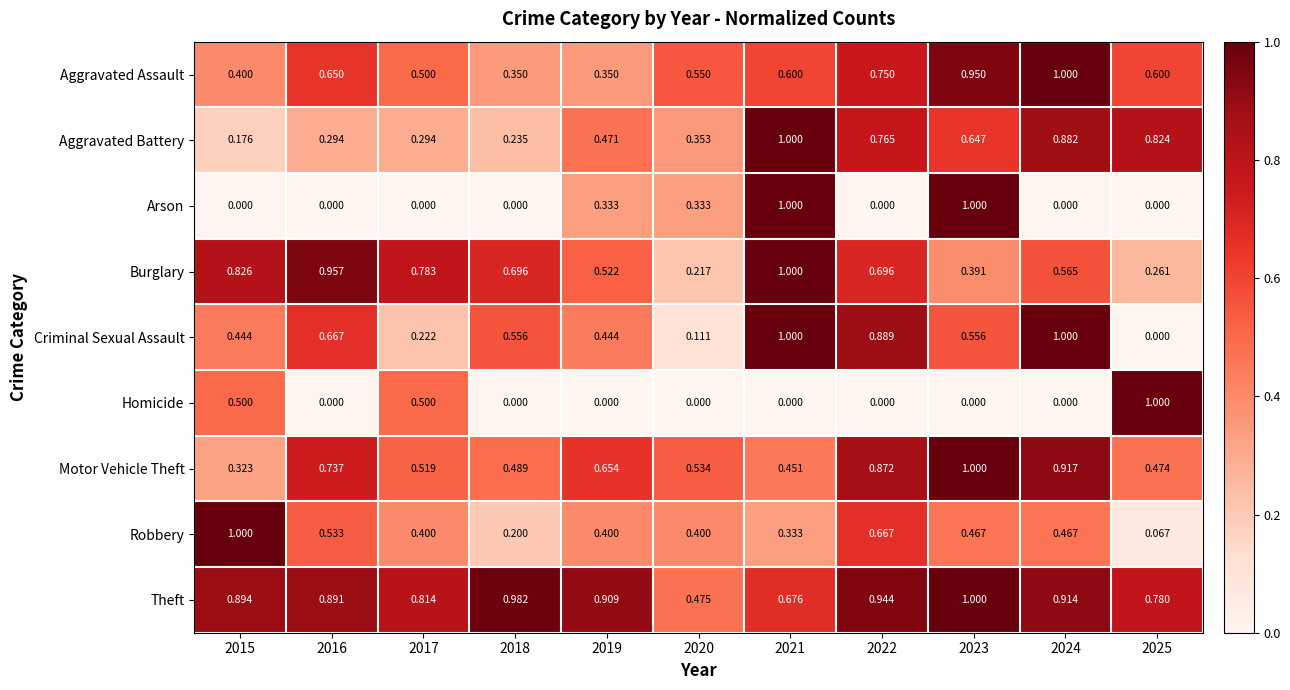

Between 2020 and 2023, which series saw the biggest shift?

Arson